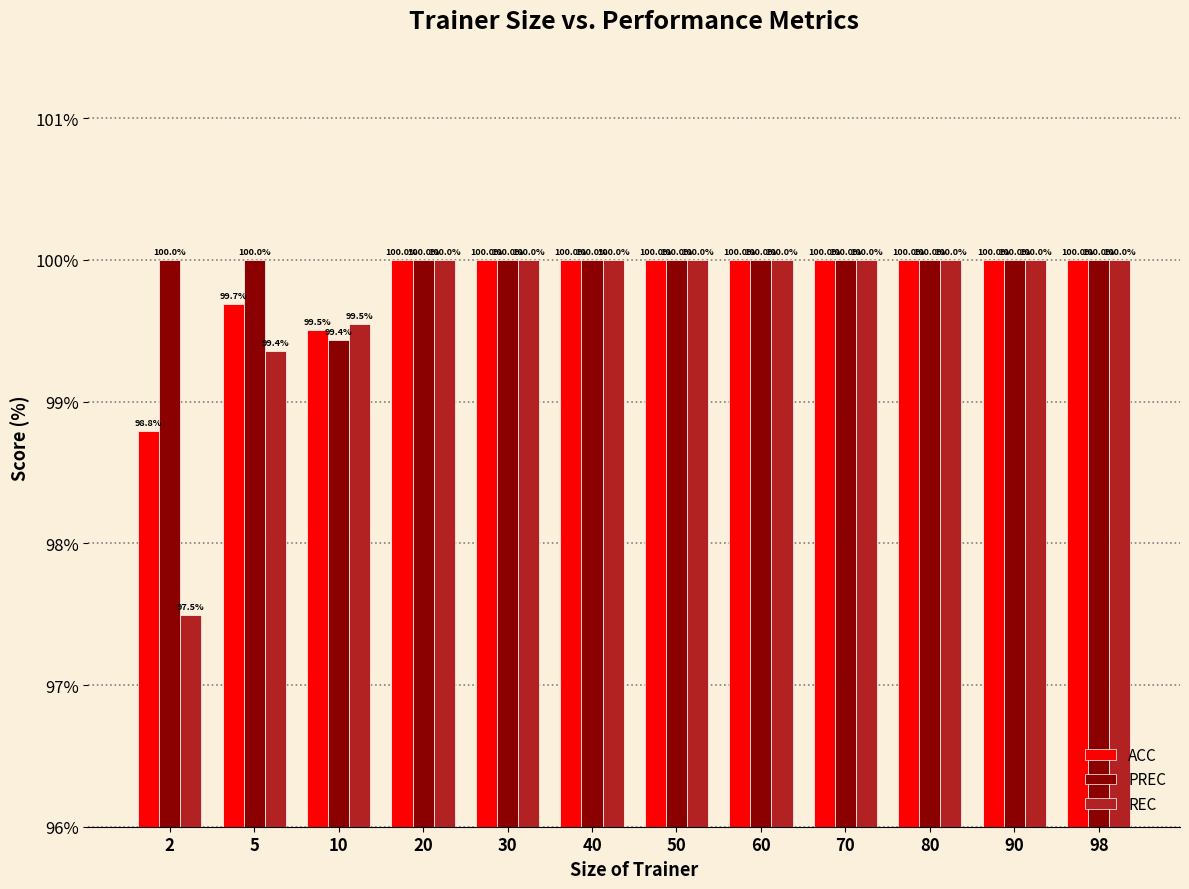

What is the maximum value shown in the chart?

100.0